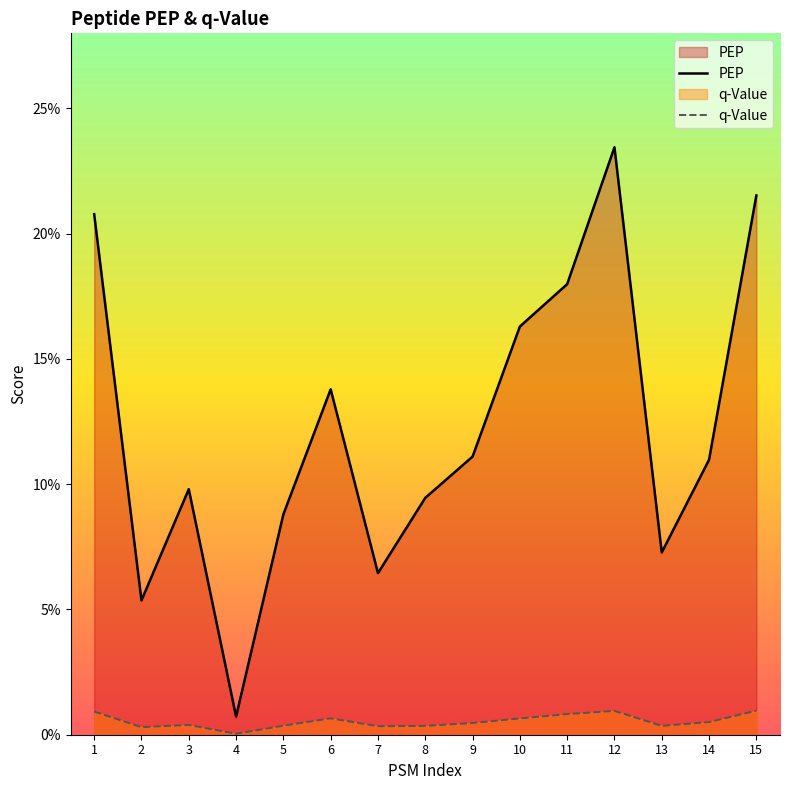

Which has a higher value, 9 or 12?

12